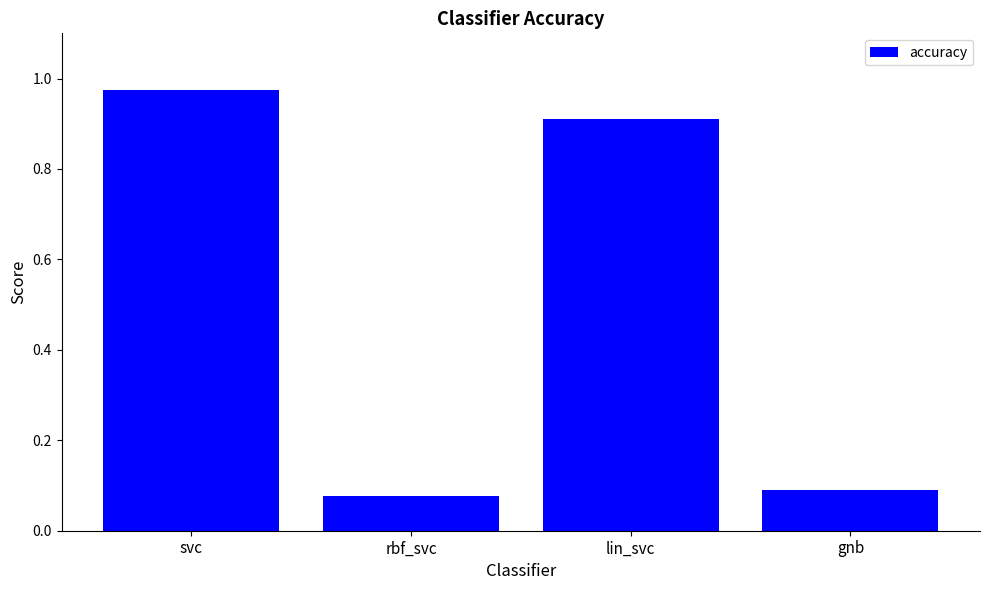

Which has a higher value, gnb or lin_svc?

lin_svc